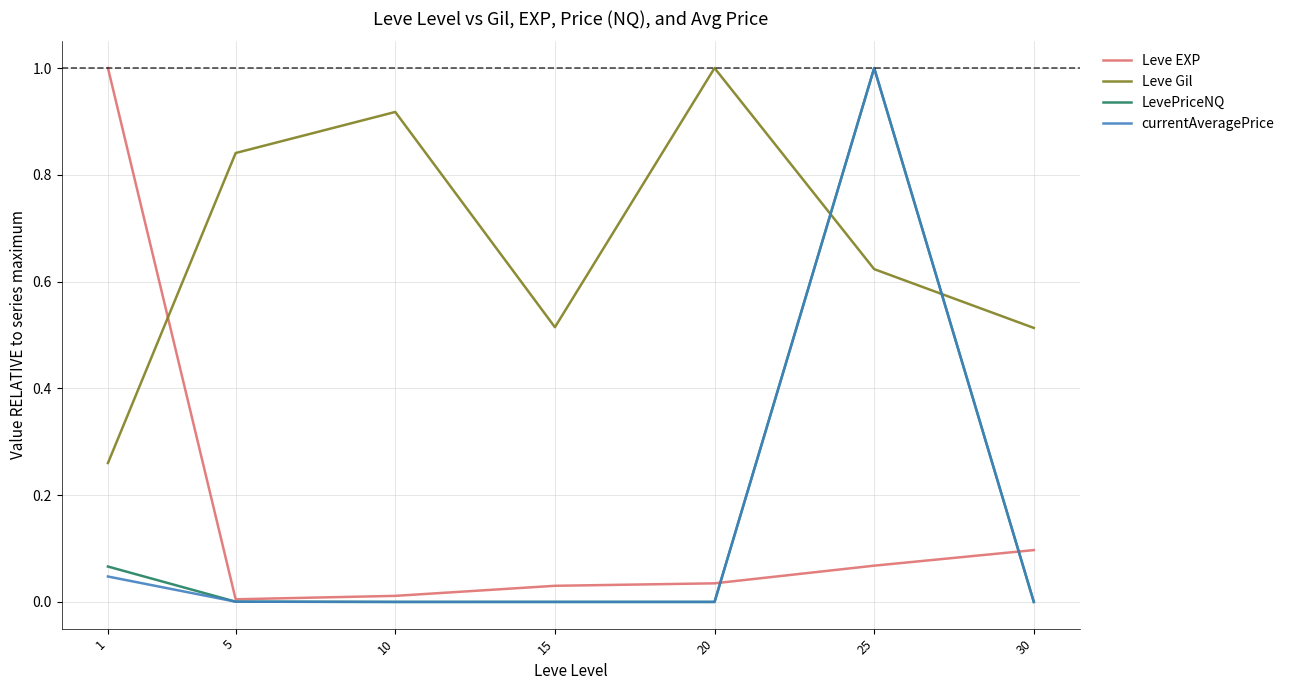

At which label does currentAveragePrice reach its peak?

25